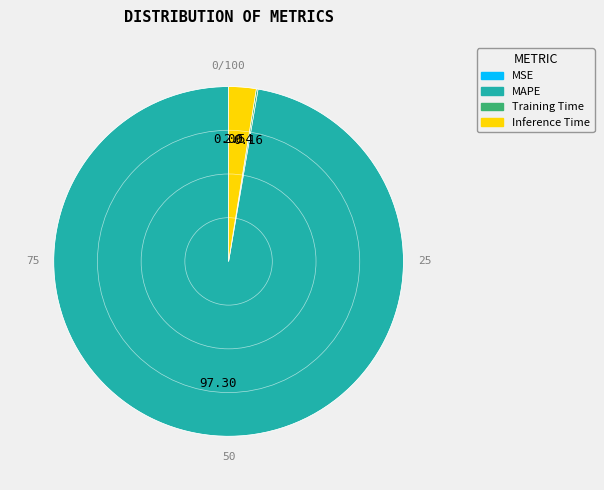

What is the largest slice in the pie chart?

MAPE